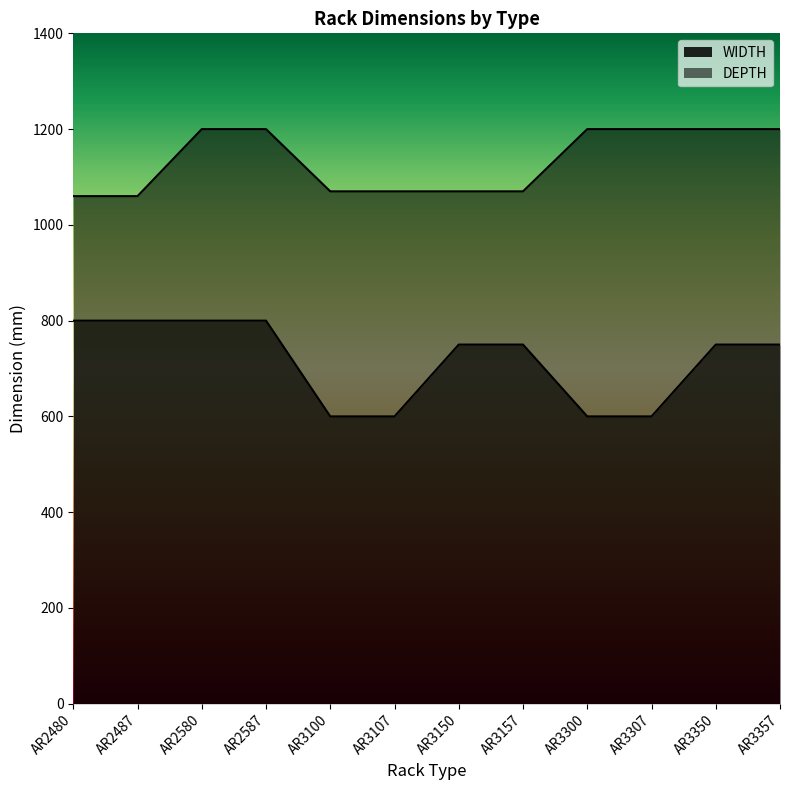

What is the difference between the maximum and minimum values in the DEPTH series?

140